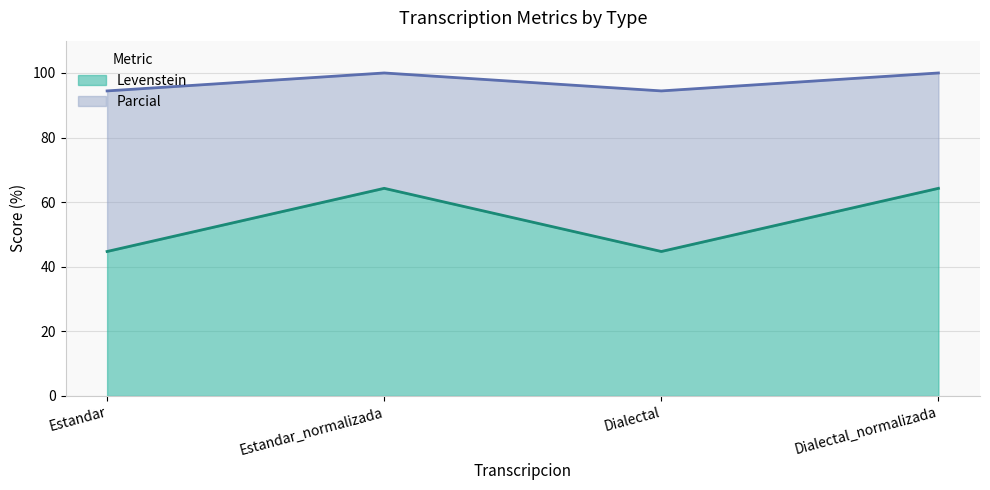

Between Dialectal and Dialectal_normalizada, which is larger?

Dialectal_normalizada